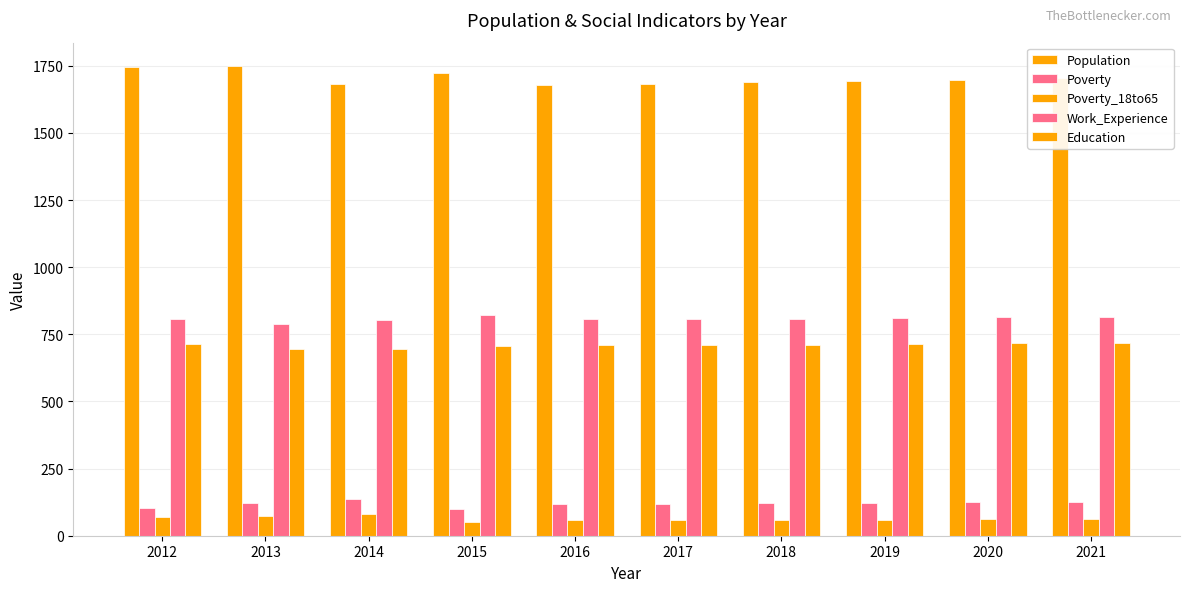

Where does the Population series first go above 1698?

2012